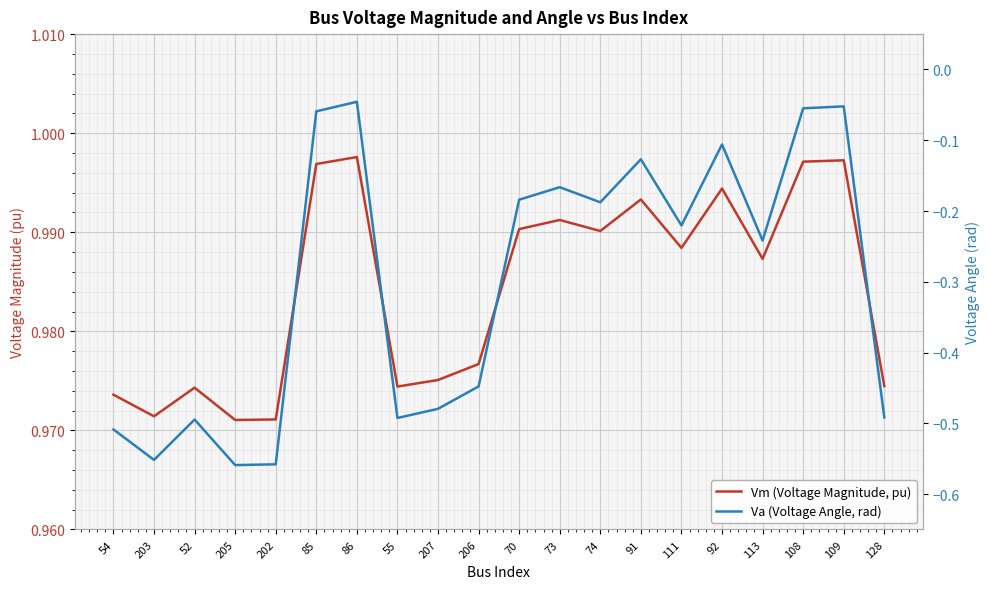

At which category does Vm (Voltage Magnitude, pu) reach its first local peak?

52